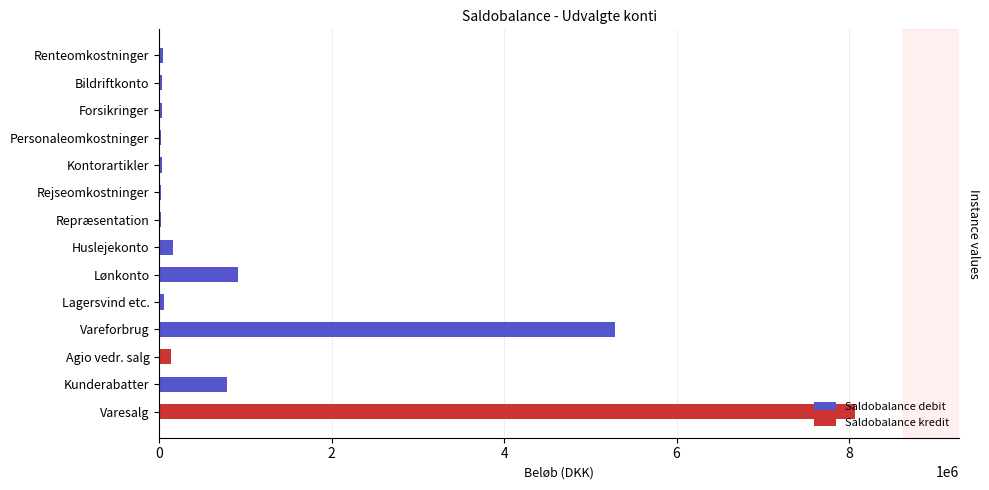

Reading right to left, extract all data points from this chart.

Saldobalance debit: 40517	30300	37283	24675	30325	25800	18350	160000	917500	51360	5282700	0	784455	0
Saldobalance kredit: 0	0	0	0	0	0	0	0	0	0	0	140818	0	8067700